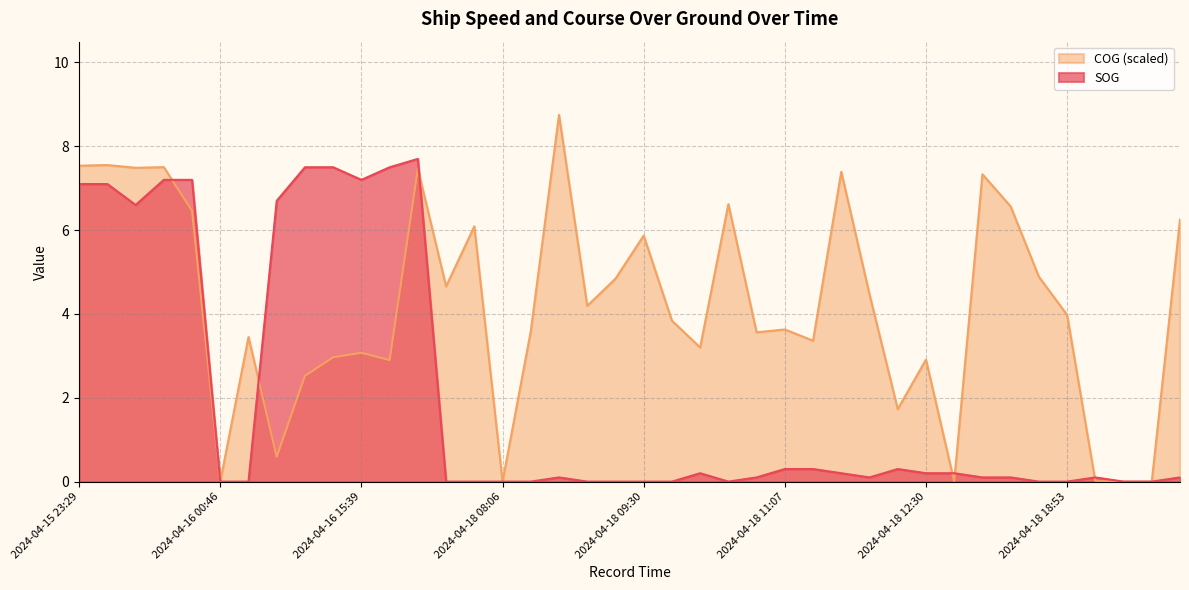

How many interior local peaks does the COG series have?

13